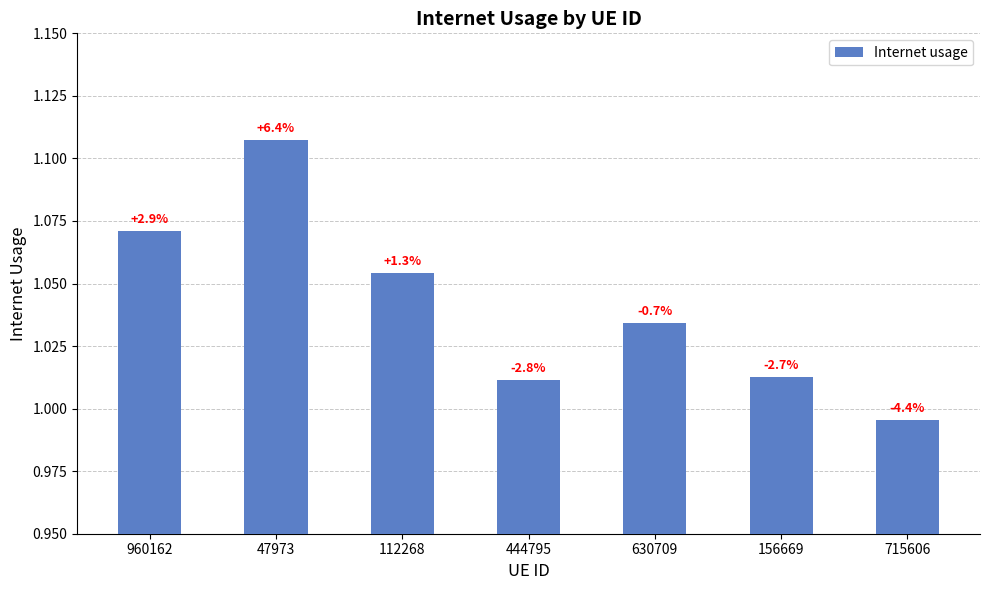

Rank the categories by value from highest to lowest.

47973, 960162, 112268, 630709, 156669, 444795, 715606